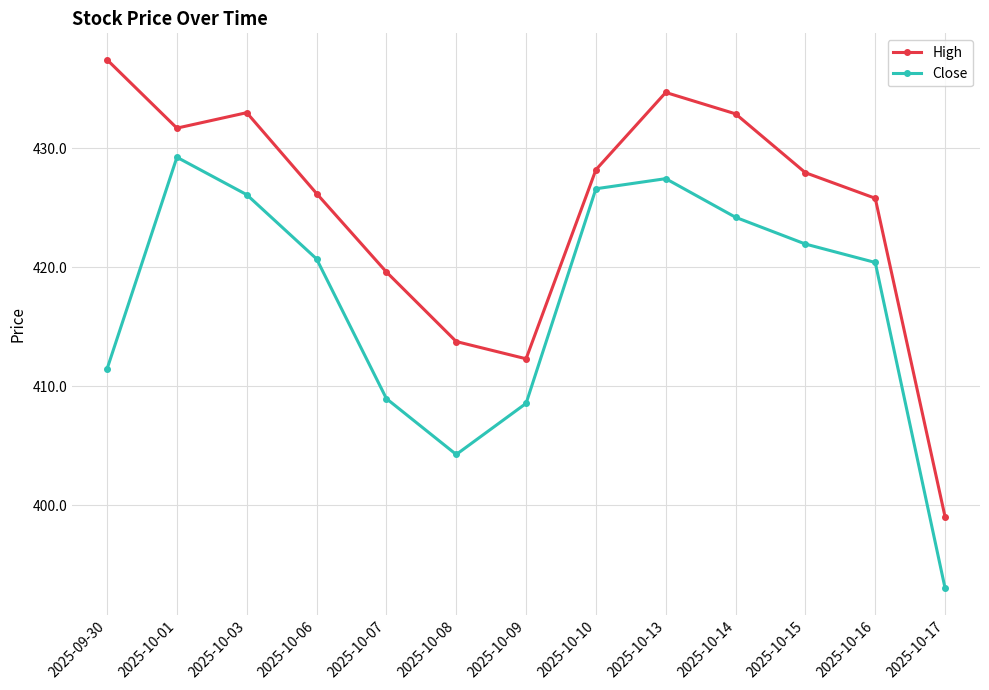

What is the average value of the High series?

424.8